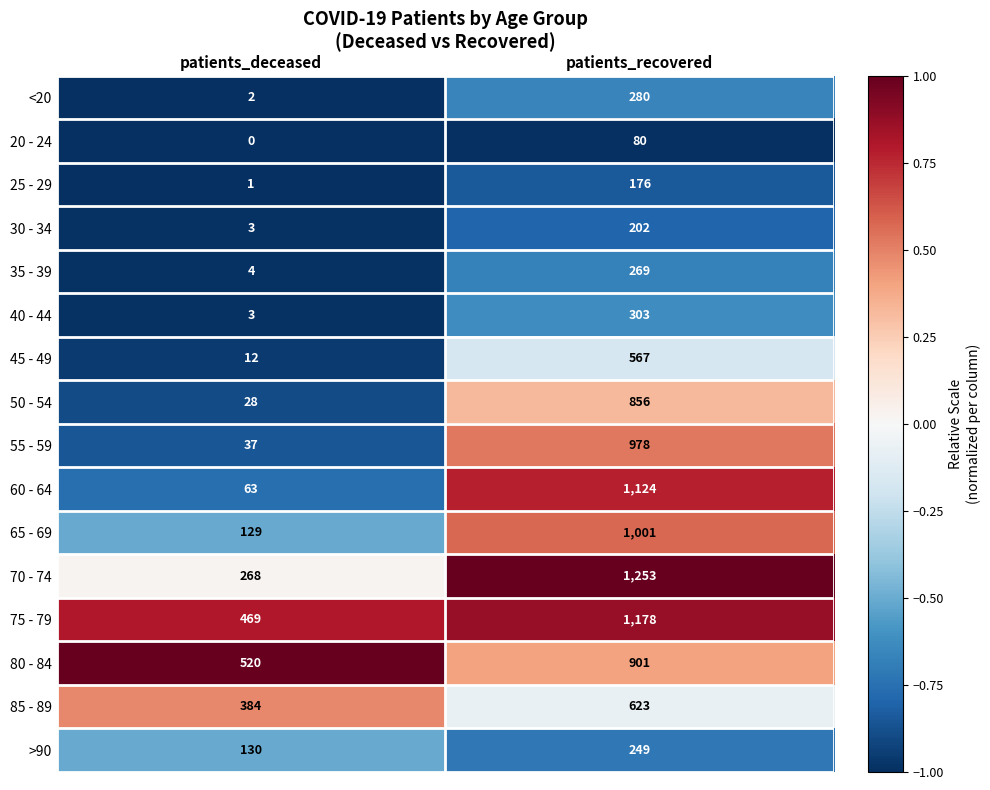

Which series has the largest total across all categories?

75 - 79